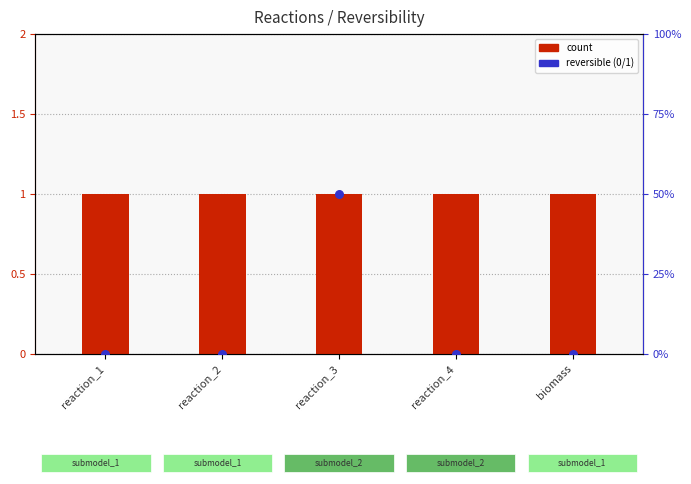

What are all the series names shown in the legend?

count, Reversible (0/1)